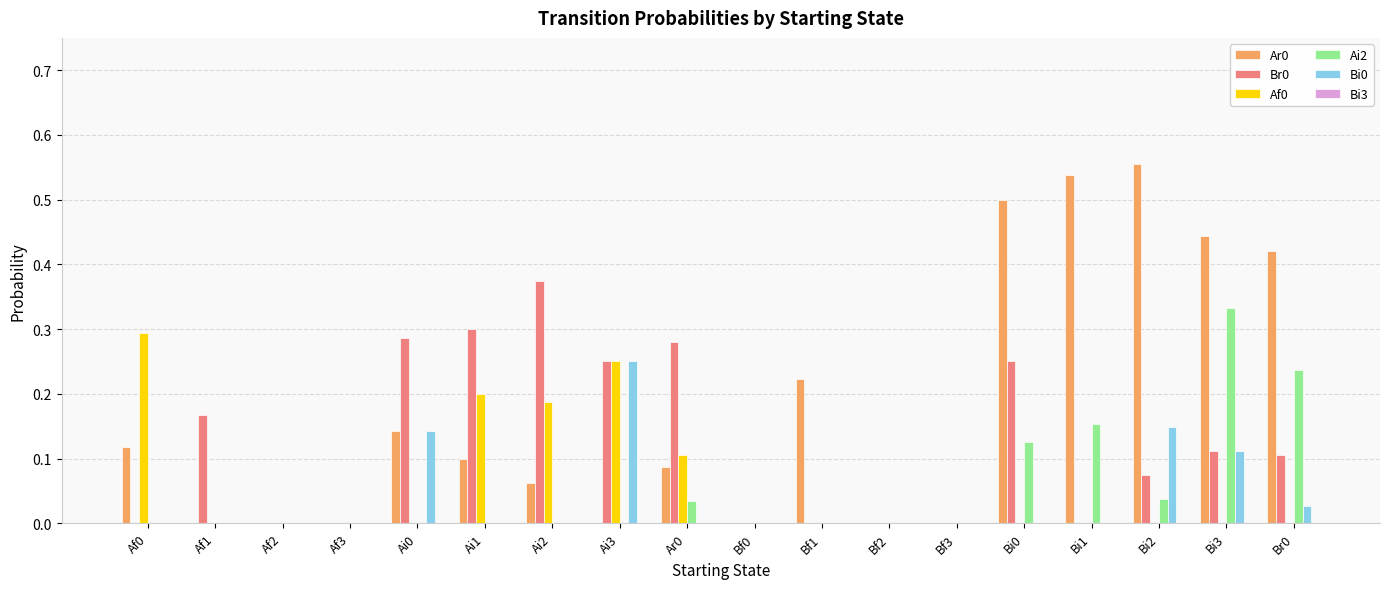

Which label corresponds to the largest value in the chart?

Bi2